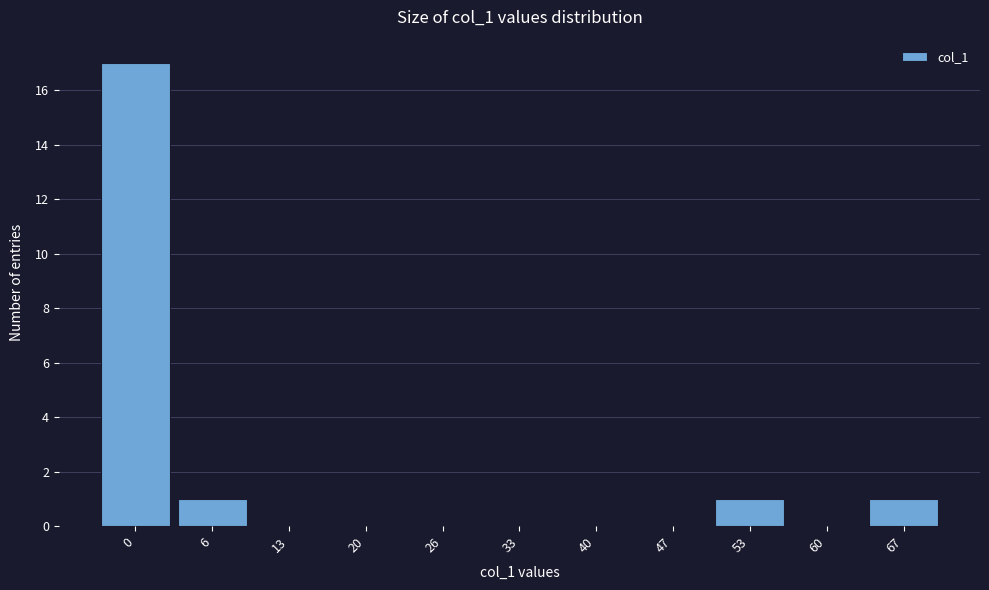

Reading left to right, list all the values displayed in this chart.

0=17	6=1	13=0	20=0	26=0	33=0	40=0	47=0	53=1	60=0	67=1